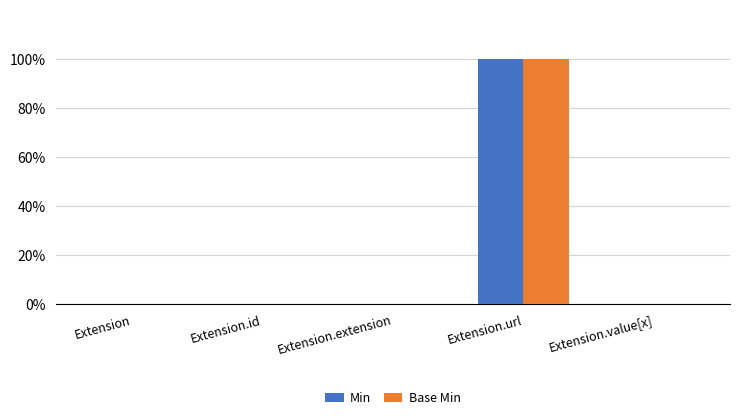

Does the chart contain stacked bars?

No